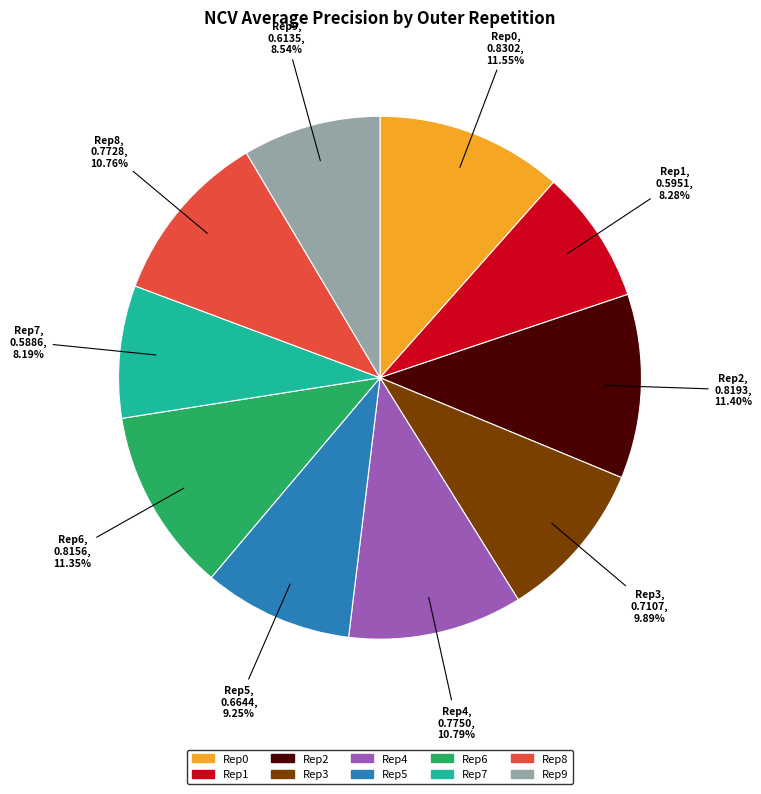

Is there a majority slice in this chart?

No